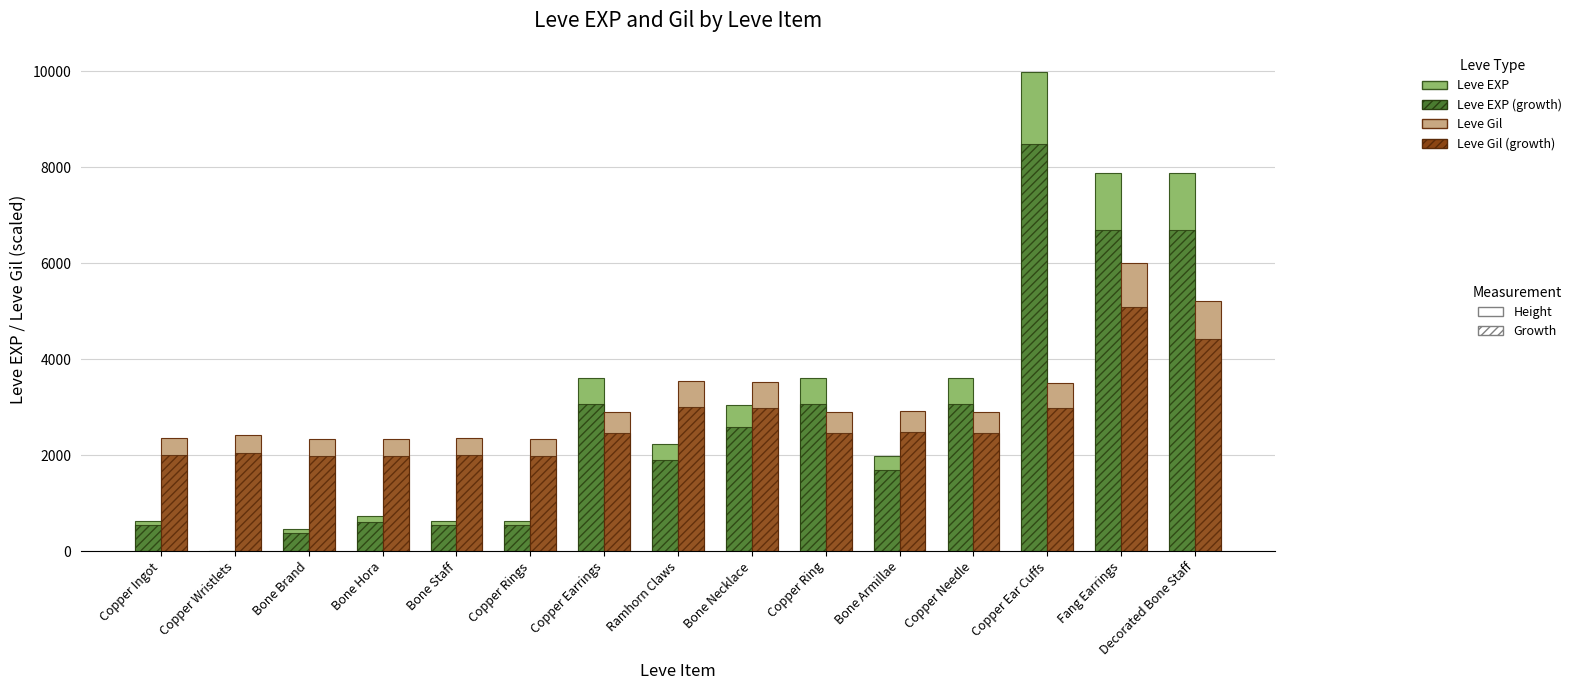

How many distinct data groups are displayed?

4